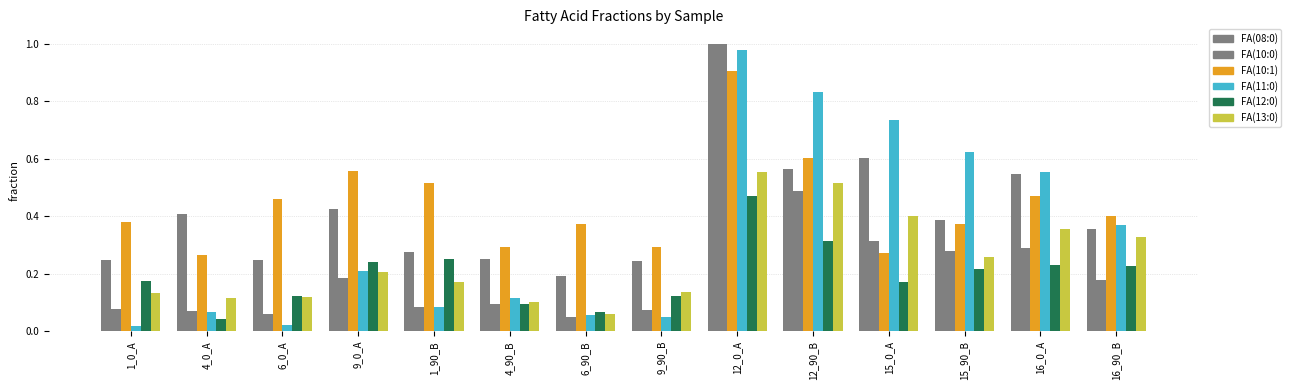

How many distinct data groups are displayed?

6